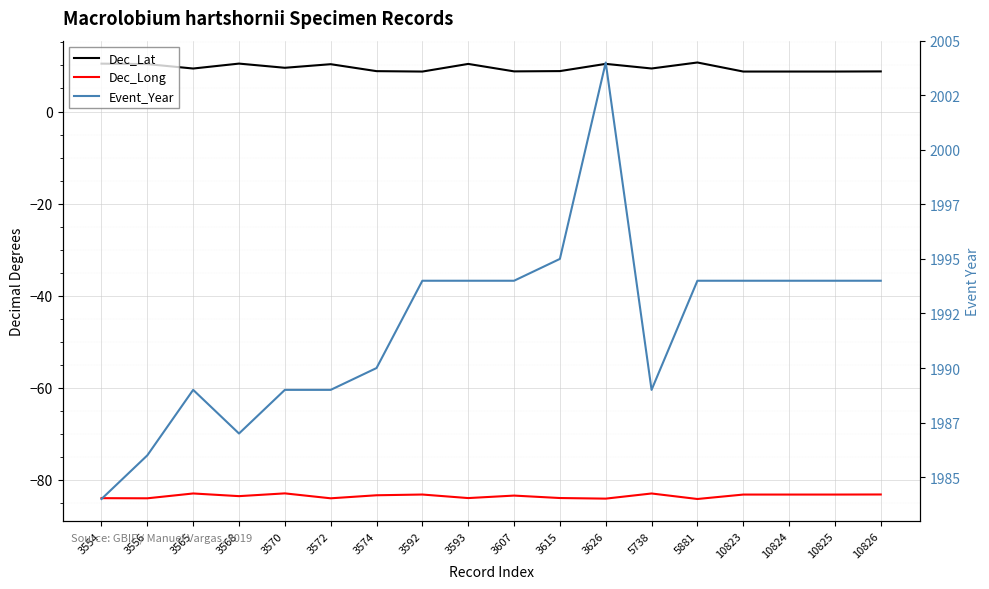

At which label does Dec_Lat first exceed 9?

3554